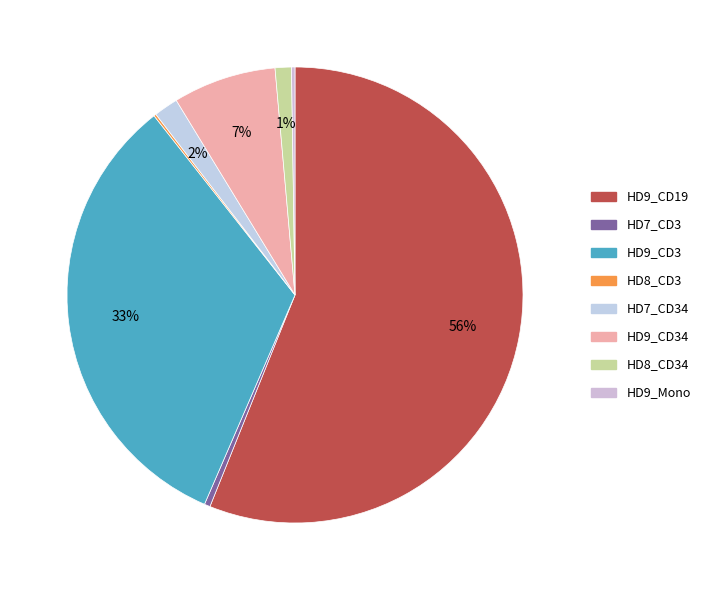

To the nearest percent, what is the difference between the largest and smallest slice percentages?

56%